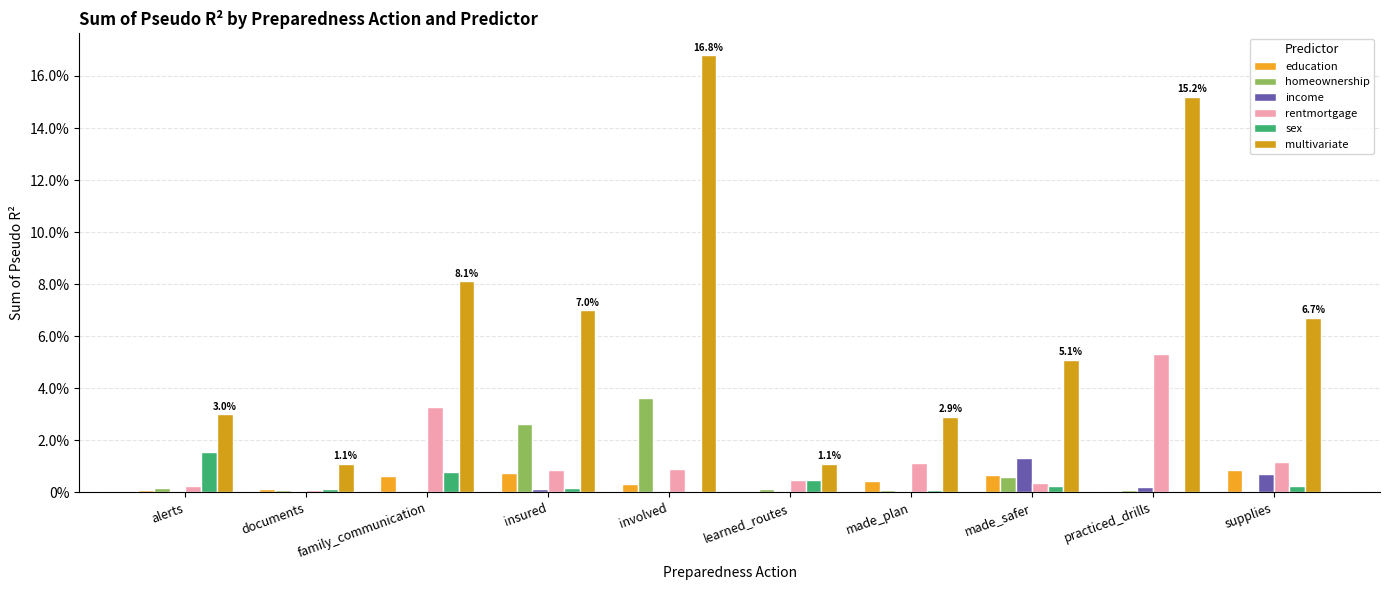

What is the difference between the highest and lowest values at supplies?

0.1